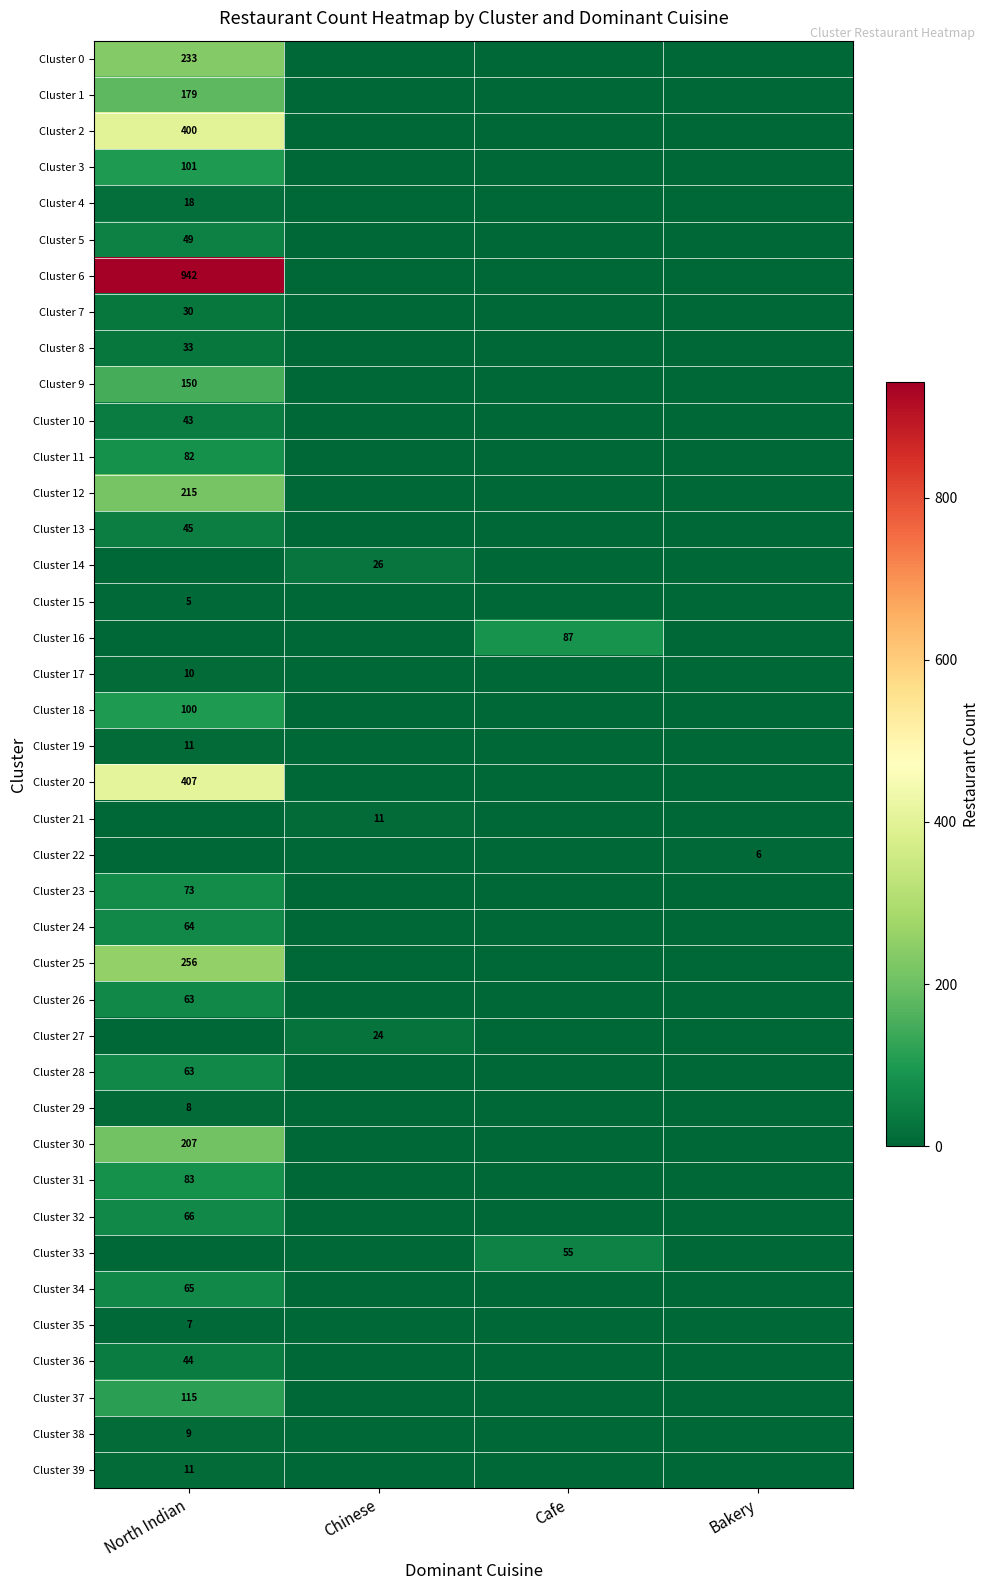

What is the sum of the Cluster 27 values at Chinese and Bakery?

24